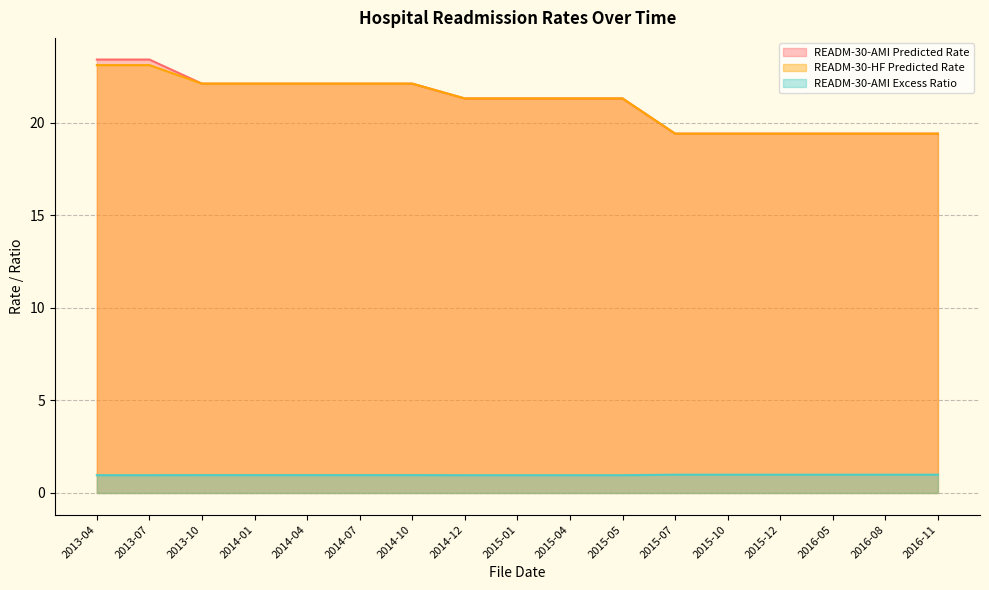

List the series in order of their peak value, highest first.

READM-30-AMI Predicted Rate, READM-30-HF Predicted Rate, READM-30-AMI Excess Ratio